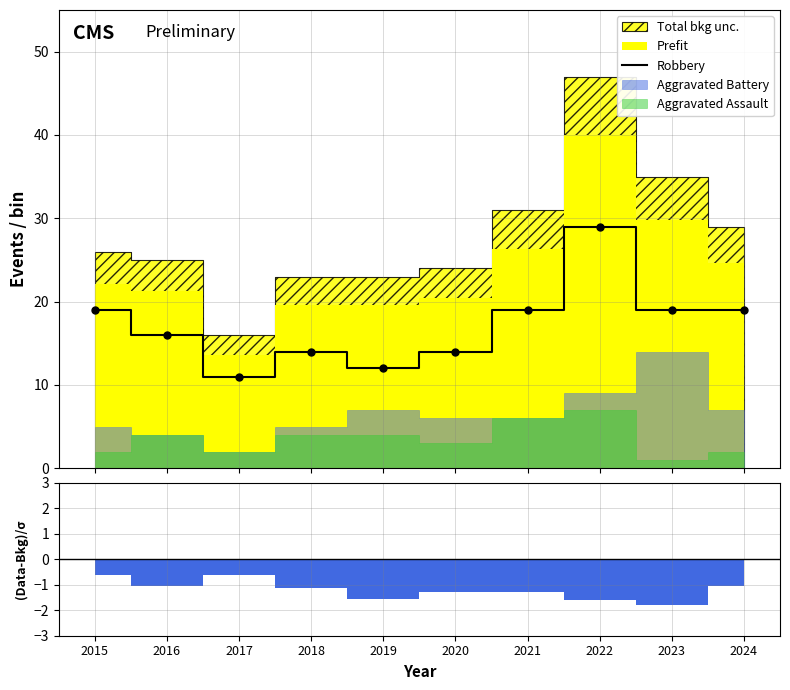

What is the maximum value shown in the chart?

29